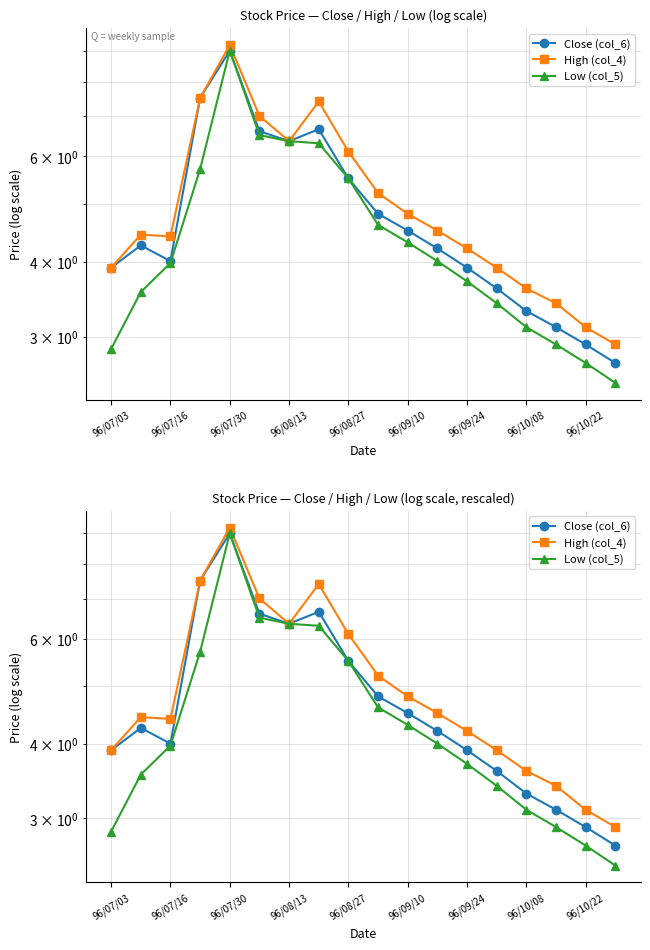

Does the chart display data point markers on the line(s)?

Yes